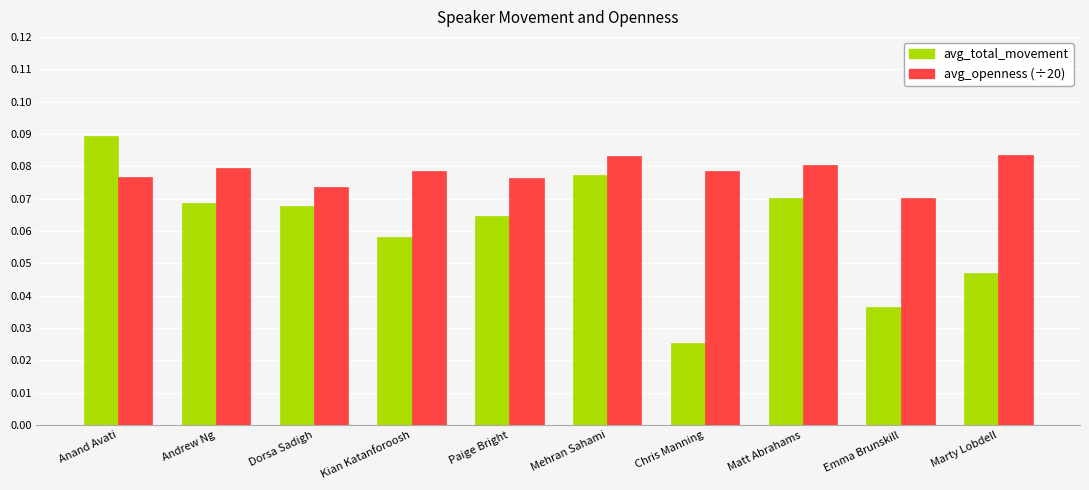

How many groups of bars are there?

10